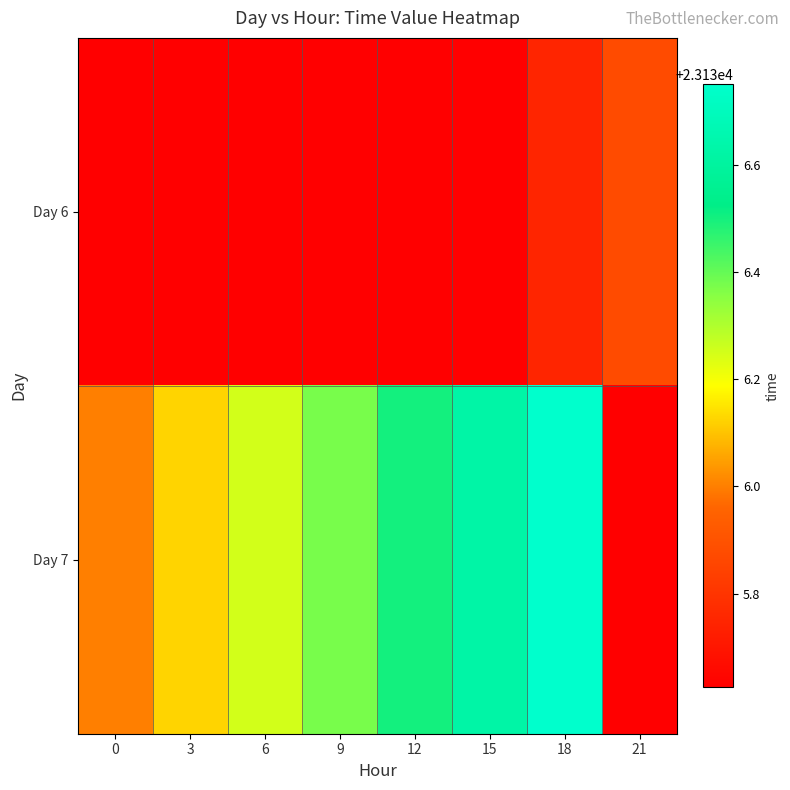

What is the smallest value displayed?

23135.6